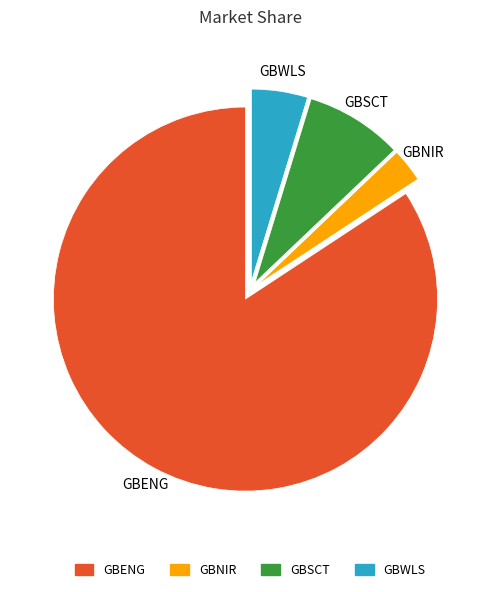

Which slice is the smallest?

GBNIR